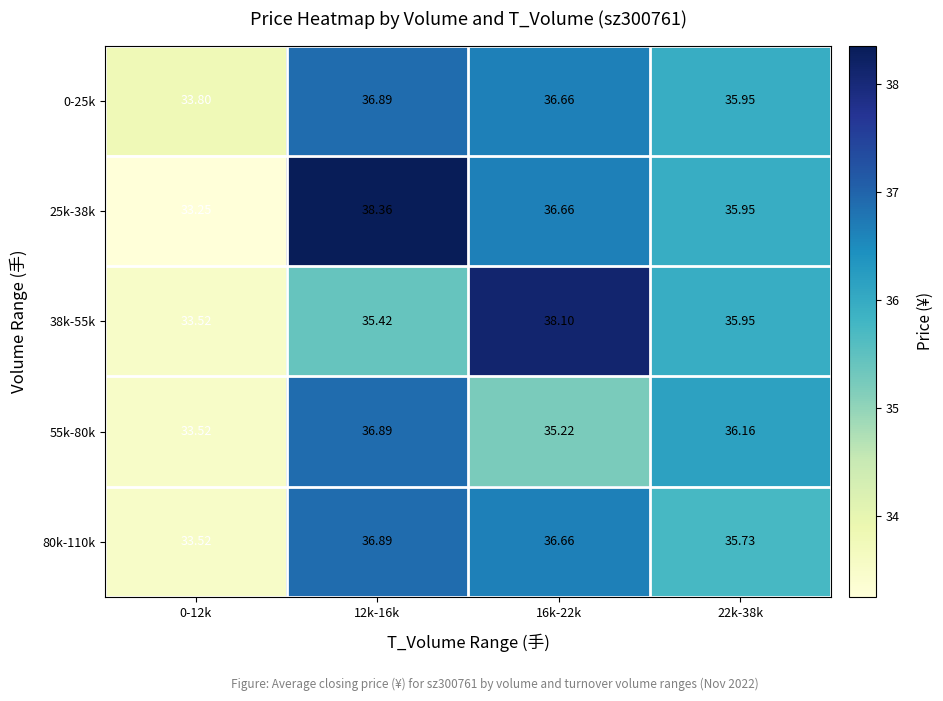

Between 16k-22k and 22k-38k, which series saw the biggest shift?

38k-55k